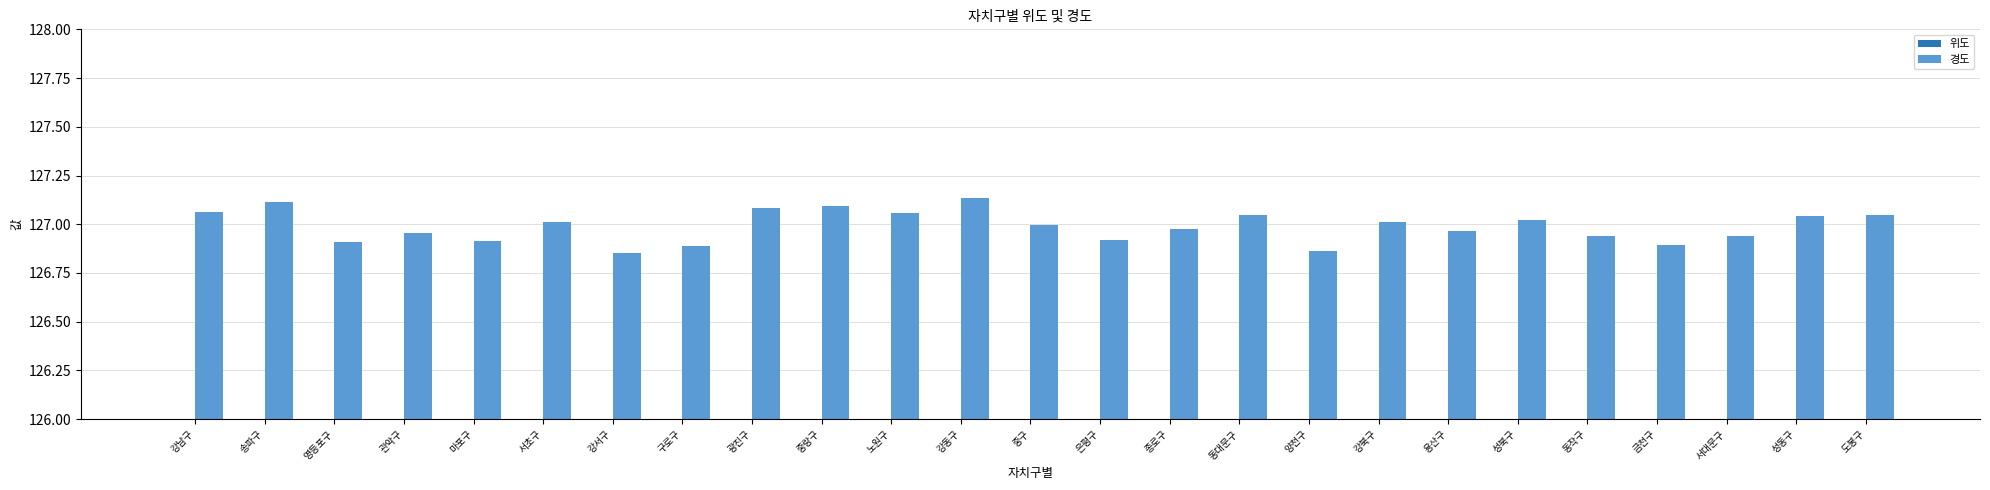

What is the highest value of the 위도 series?

37.7